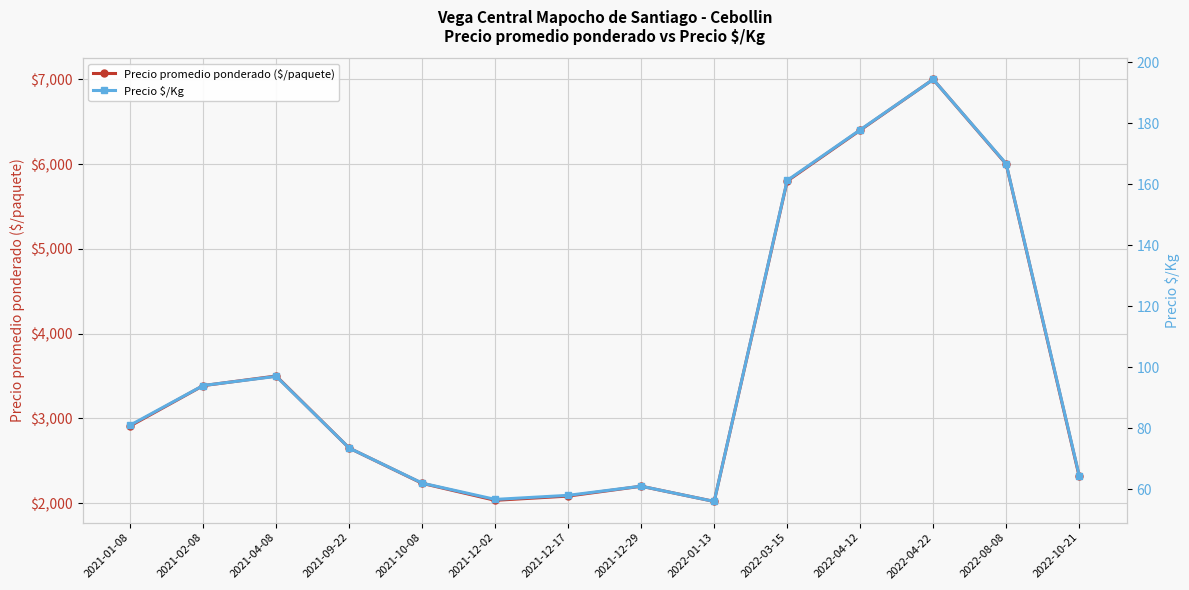

True or false: Precio promedio ponderado ($/paquete) and Precio $/Kg cross at least once.

False